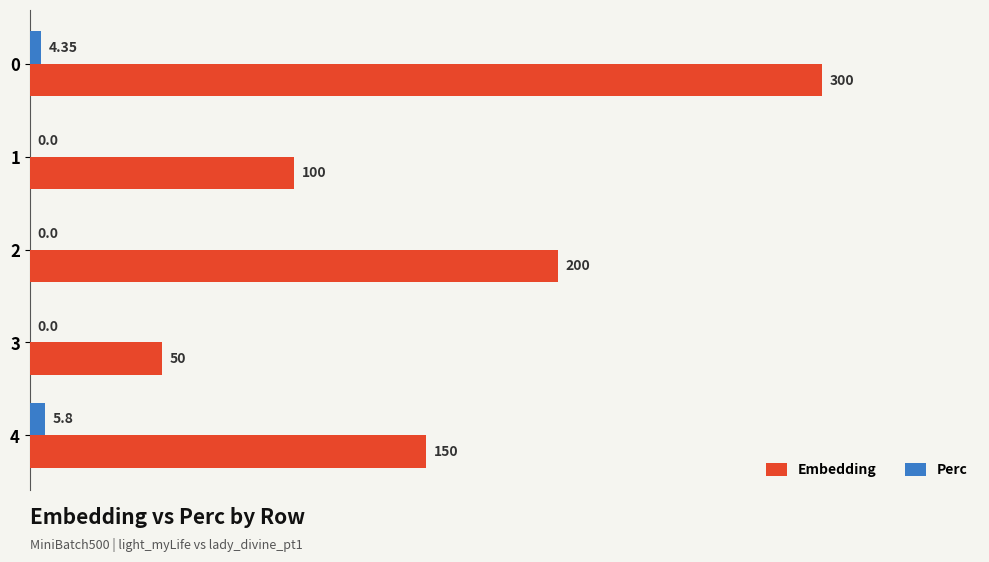

Is the value of Perc at 4 greater than the value of Embedding at 4?

No